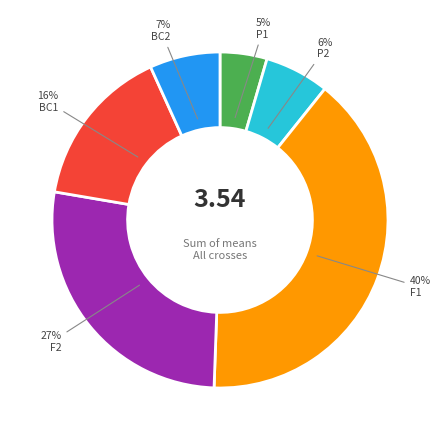

Does any single category account for the majority?

No